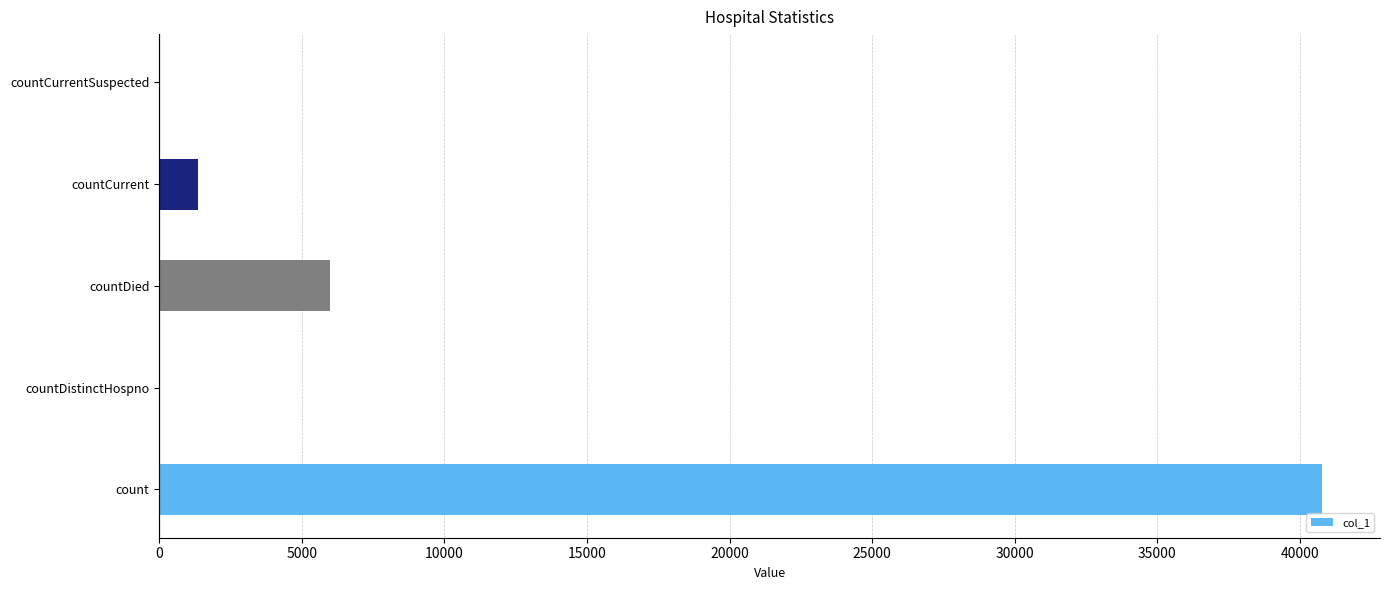

The value at countCurrentSuspected is 0. True or false?

True